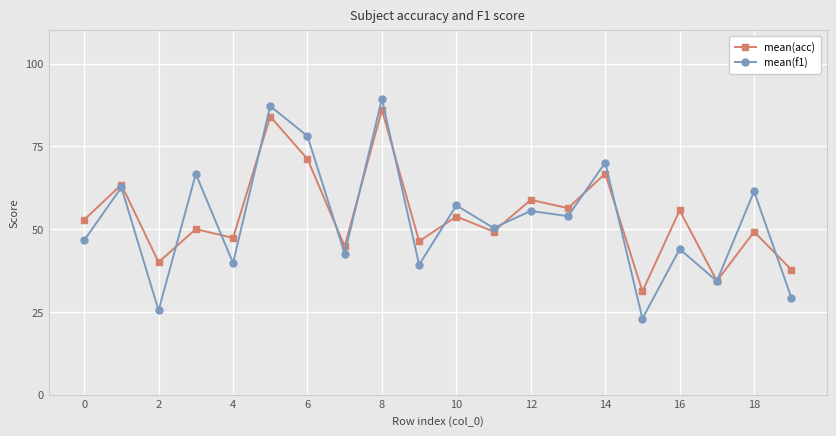

True or false: mean(acc) has more than 1 points higher than both neighbors.

True